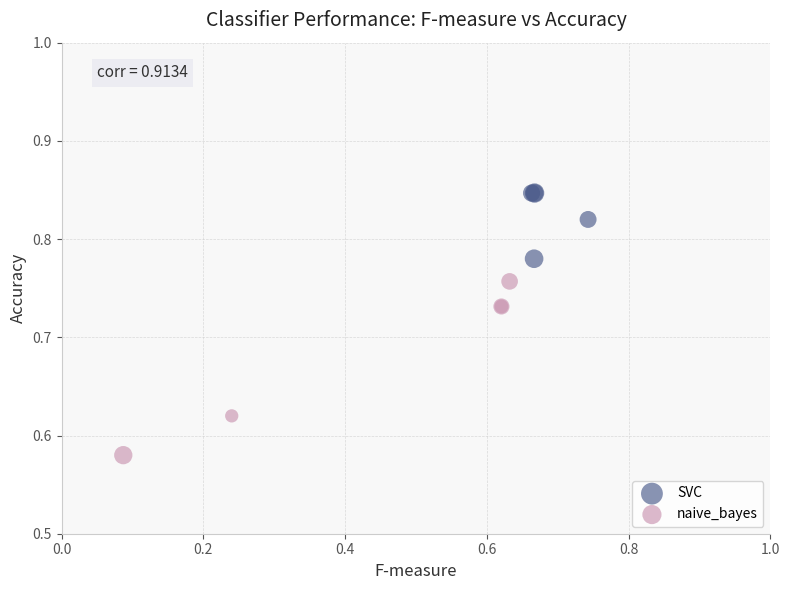

Which series reaches the minimum Y coordinate?

naive_bayes